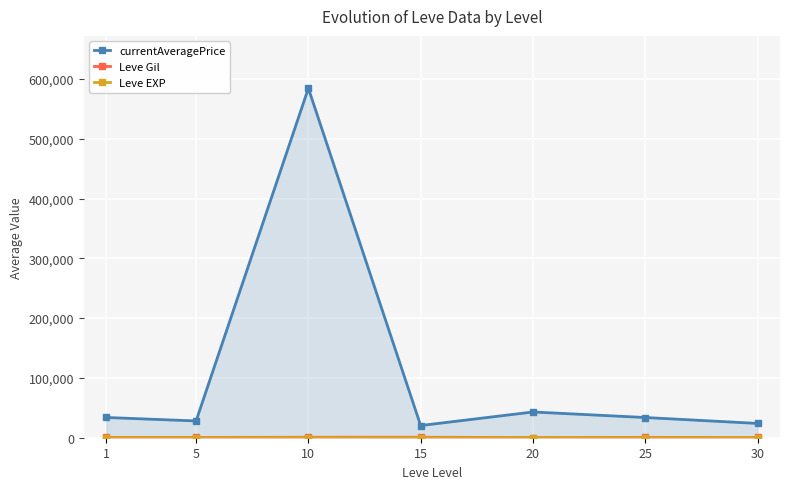

What are all the series names shown in the legend?

currentAveragePrice, Leve Gil, Leve EXP